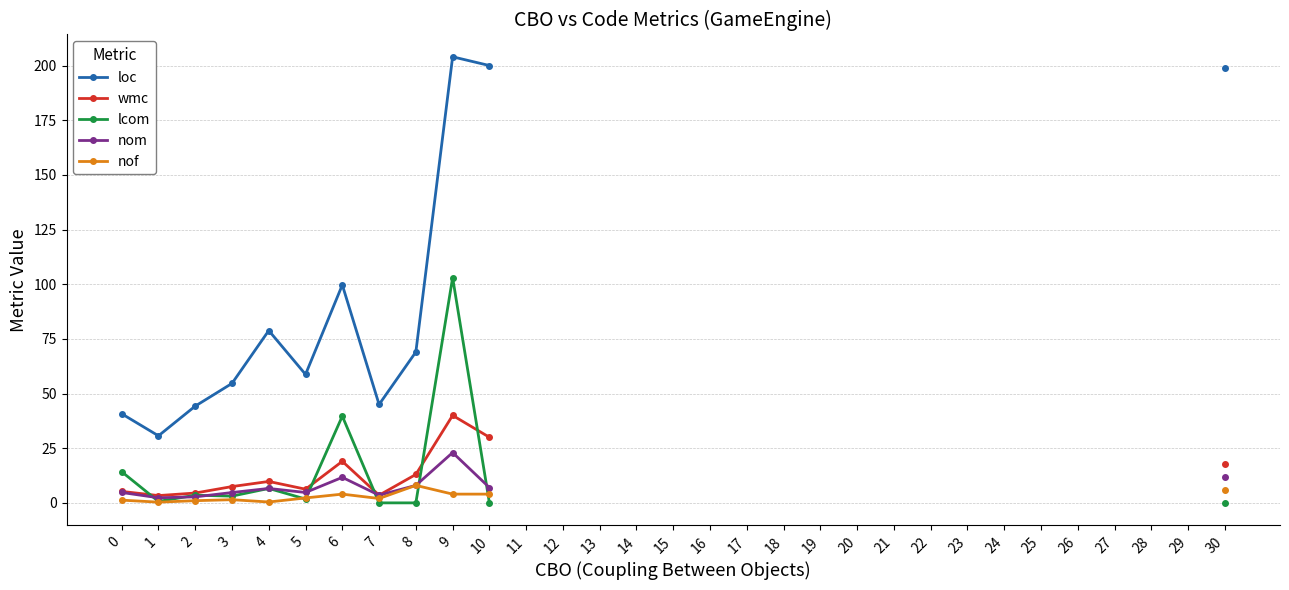

Is the value of nof at 23 greater than the value of nom at 17?

No